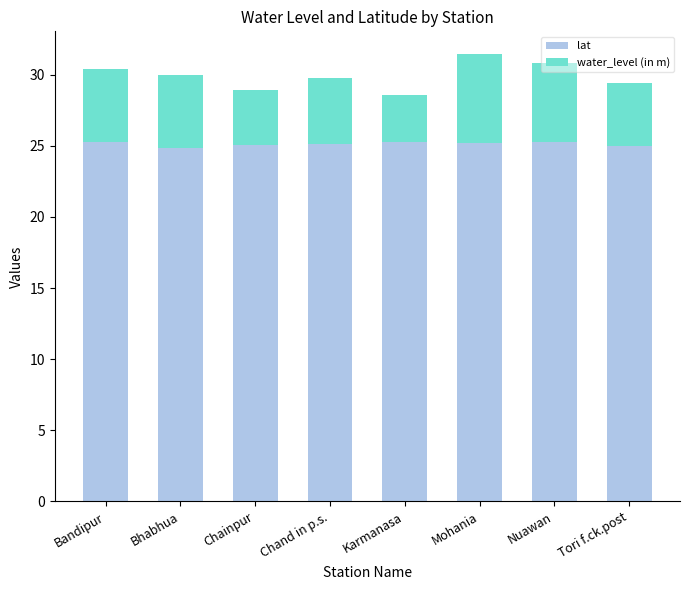

What is the lowest value of the lat series?

24.8